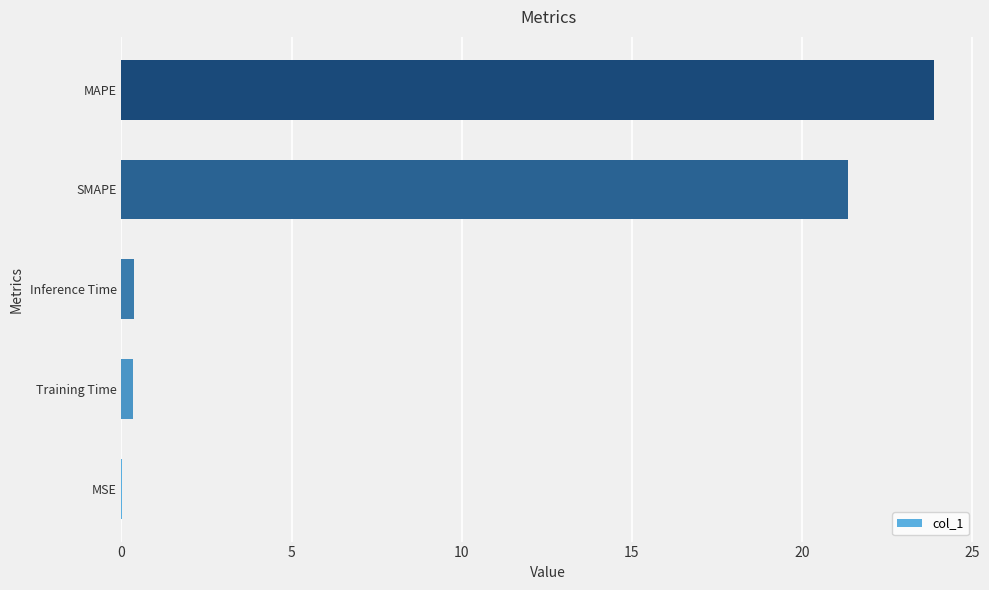

What is the maximum value shown in the chart?

23.9